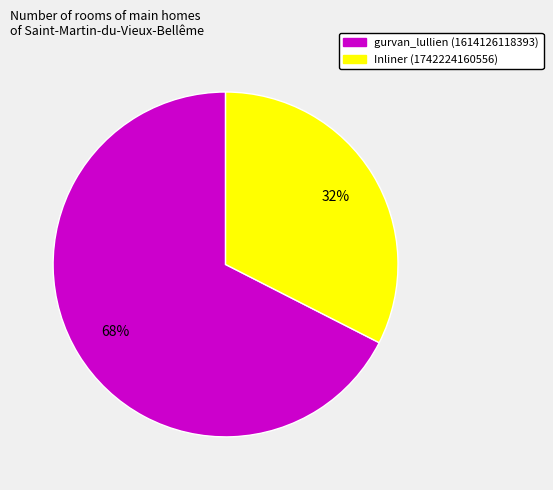

Rank the categories by value from lowest to highest.

Inliner (1742224160556), gurvan_lullien (1614126118393)